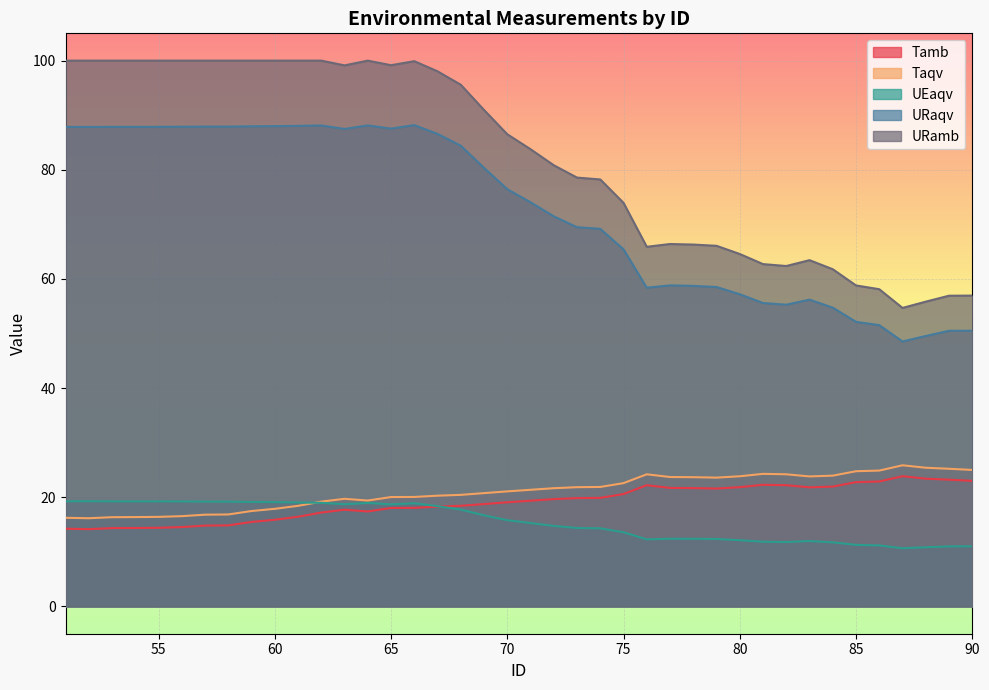

True or false: UEaqv has more than 0 points higher than both neighbors.

True